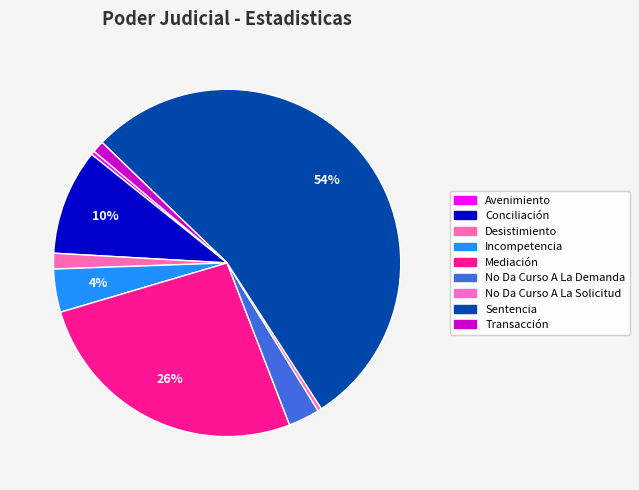

Is it true that Transacción is 16% of the pie?

False